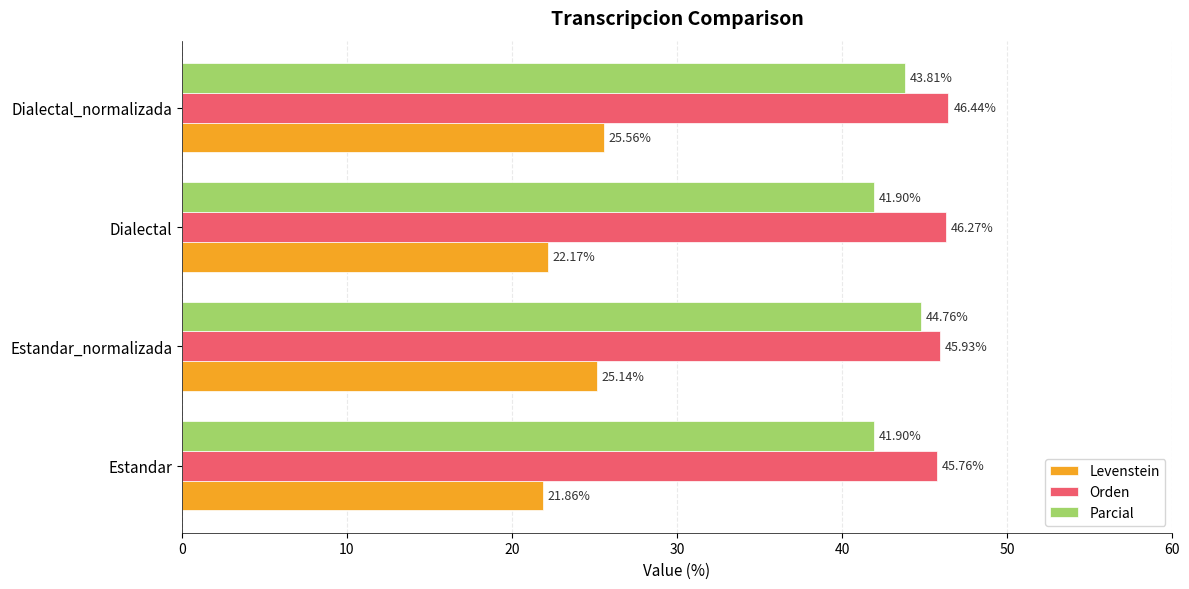

Between Estandar_normalizada and Dialectal_normalizada, which series saw the biggest shift?

Parcial